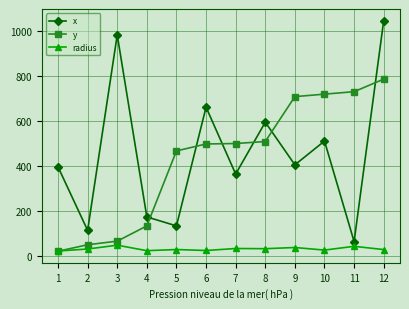

Is the value of x at 8 greater than the value of radius at 8?

Yes